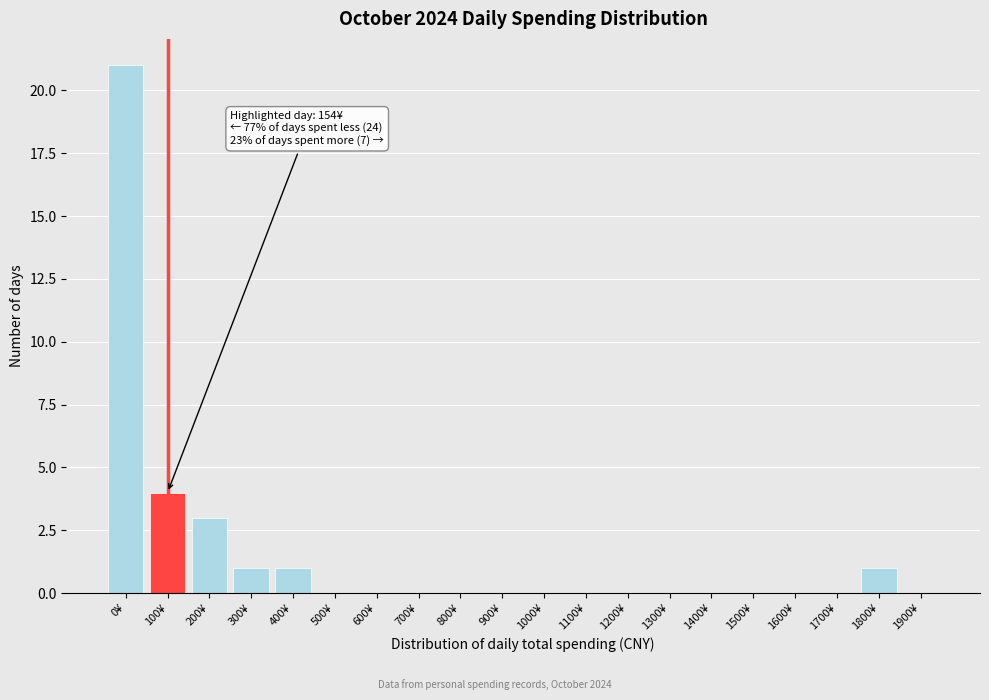

Reading right to left, list all the values displayed in this chart.

1900¥=0	1800¥=1	1700¥=0	1600¥=0	1500¥=0	1400¥=0	1300¥=0	1200¥=0	1100¥=0	1000¥=0	900¥=0	800¥=0	700¥=0	600¥=0	500¥=0	400¥=1	300¥=1	200¥=3	100¥=4	0¥=21